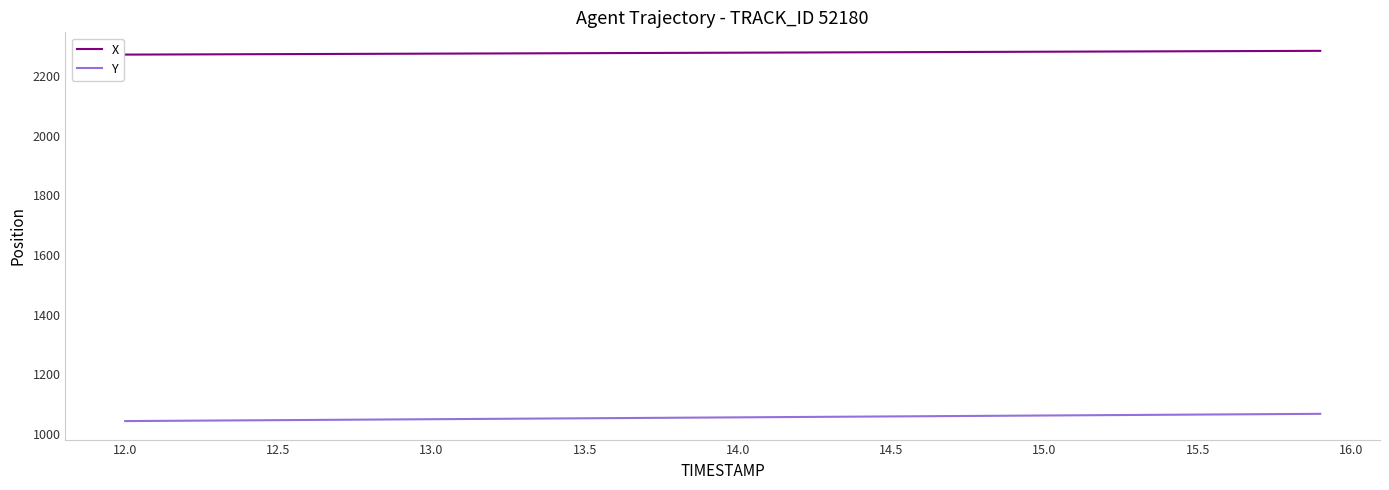

What is the maximum value for Y?

1067.0